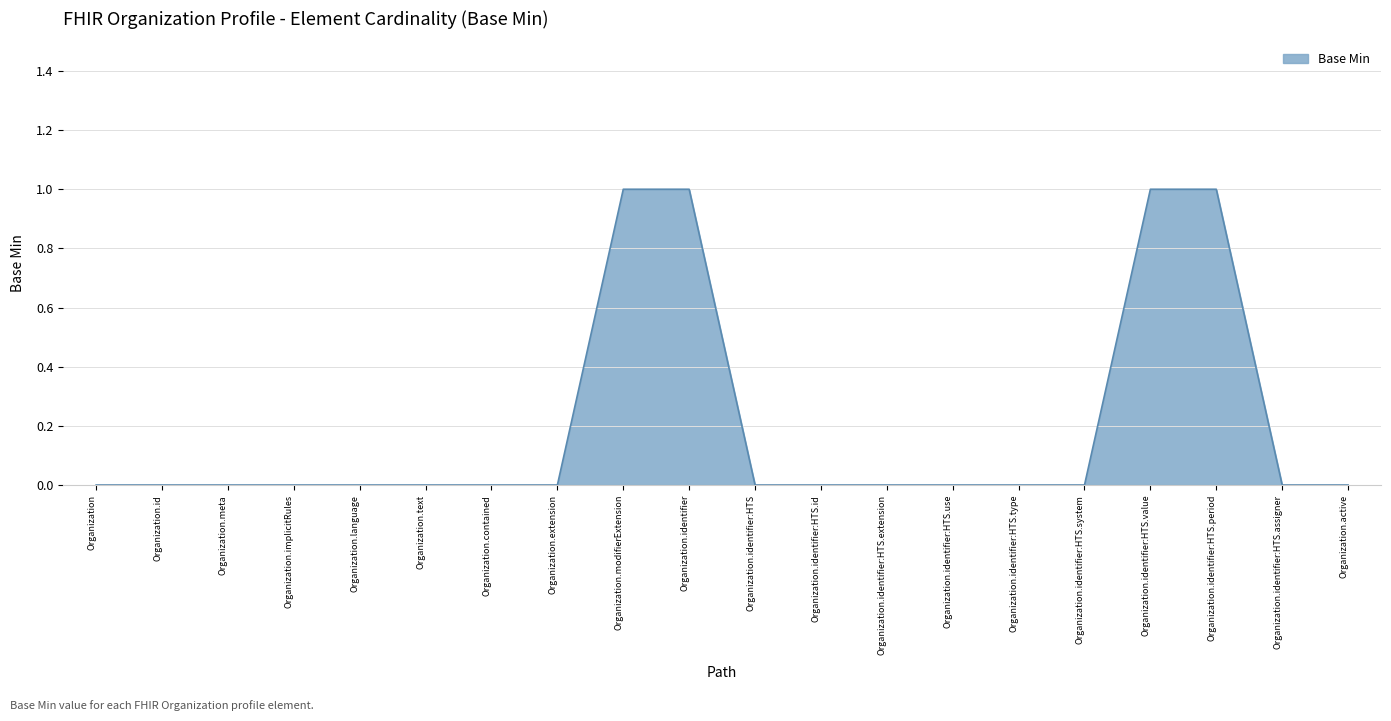

What position from the left is Organization.id?

2